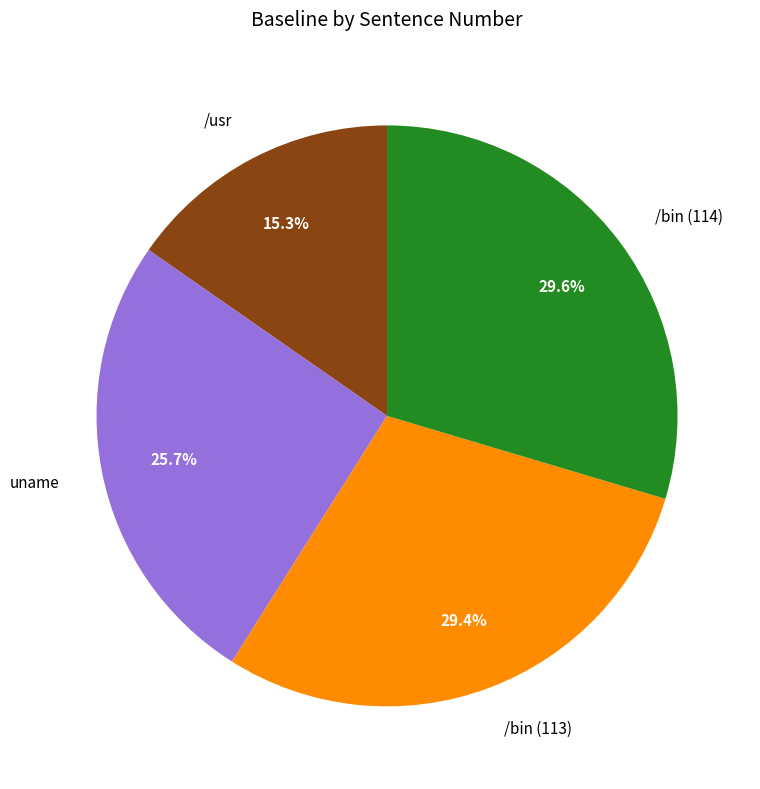

Approximately how many times larger is the value at /bin (113) compared to /usr?

1.9